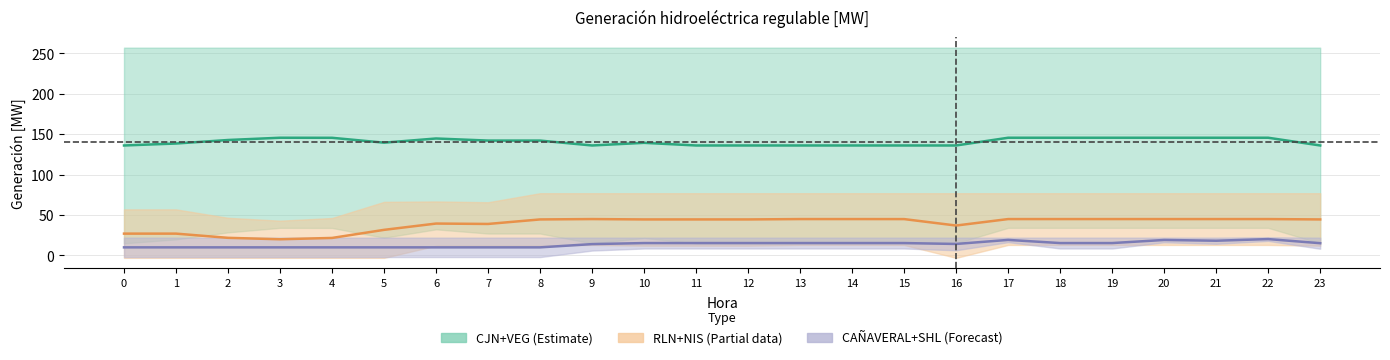

True or false: VEG and CJN intersect in this chart.

False